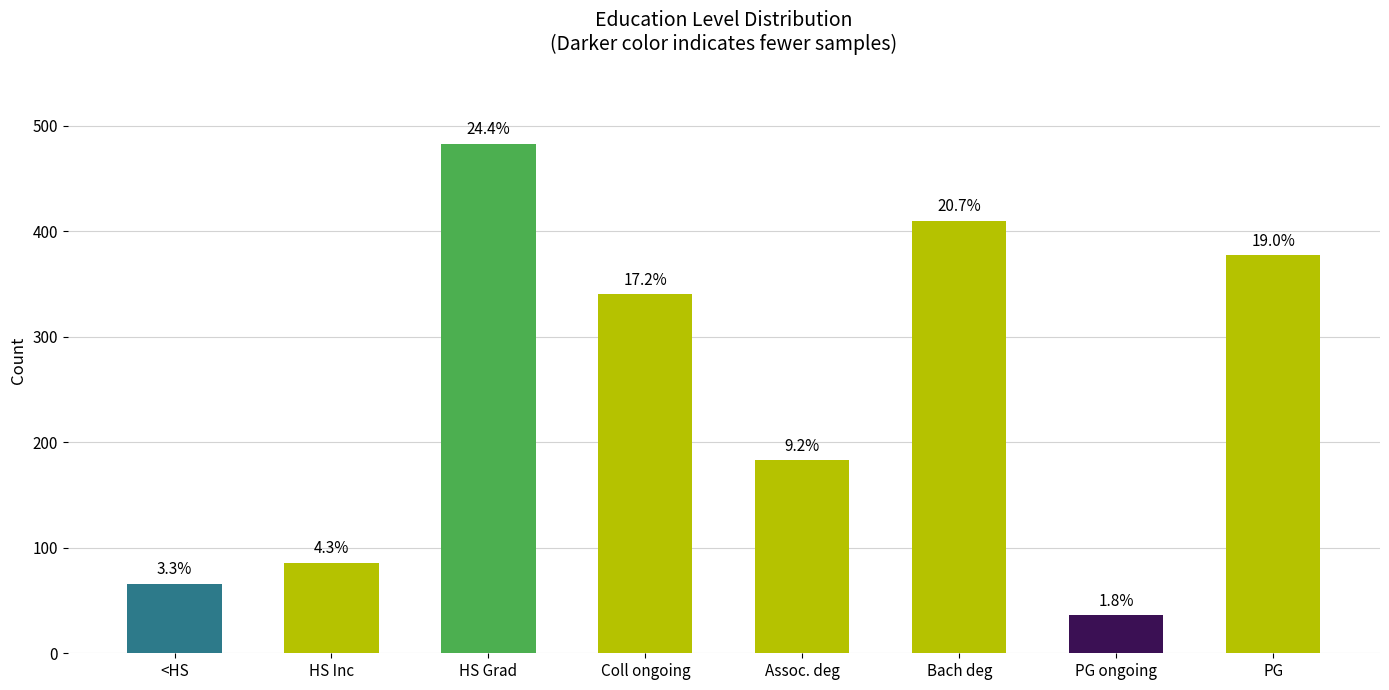

How many bars are there in total?

8